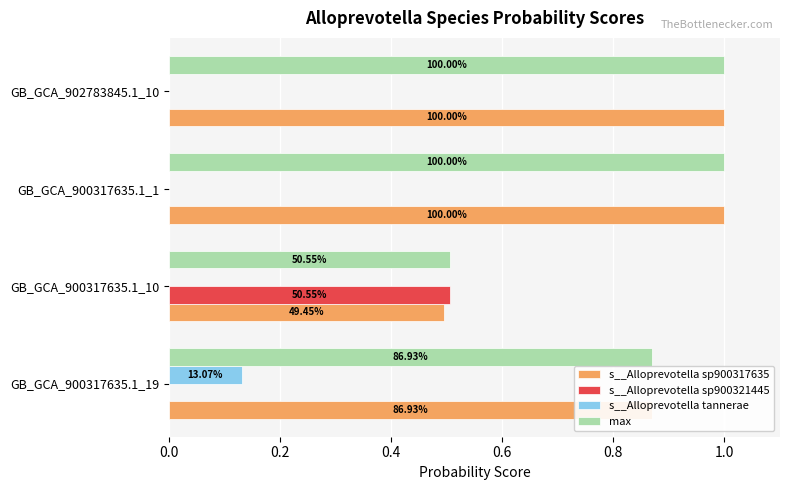

At how many categories does at least one series exceed 0?

4